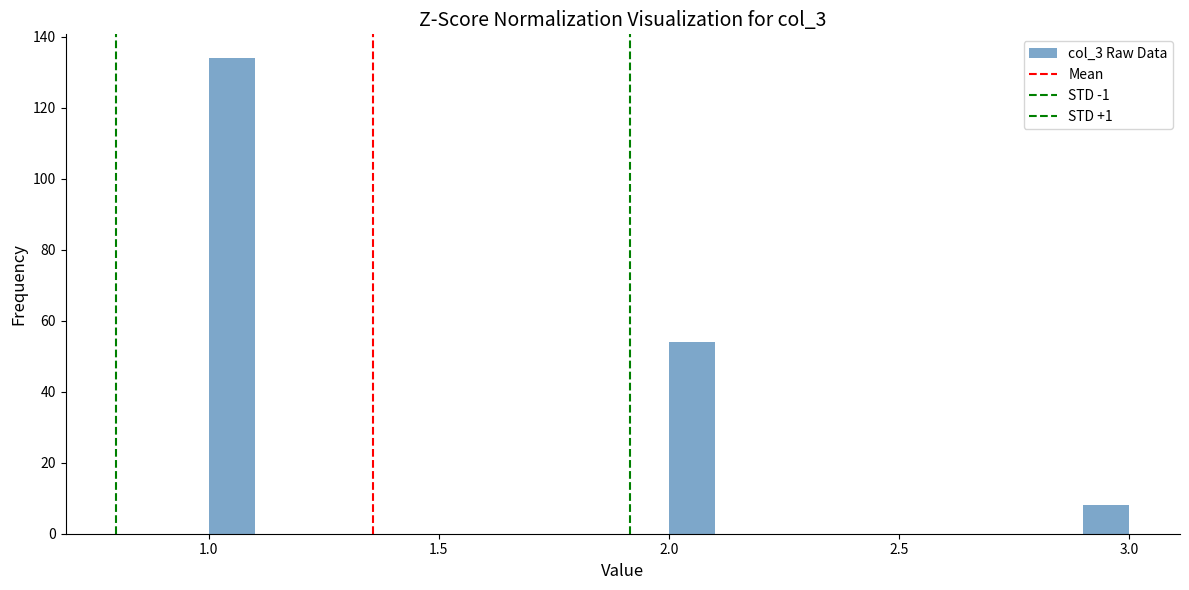

Read against the x-axis, roughly where is the centre of the tallest bar?

1.05